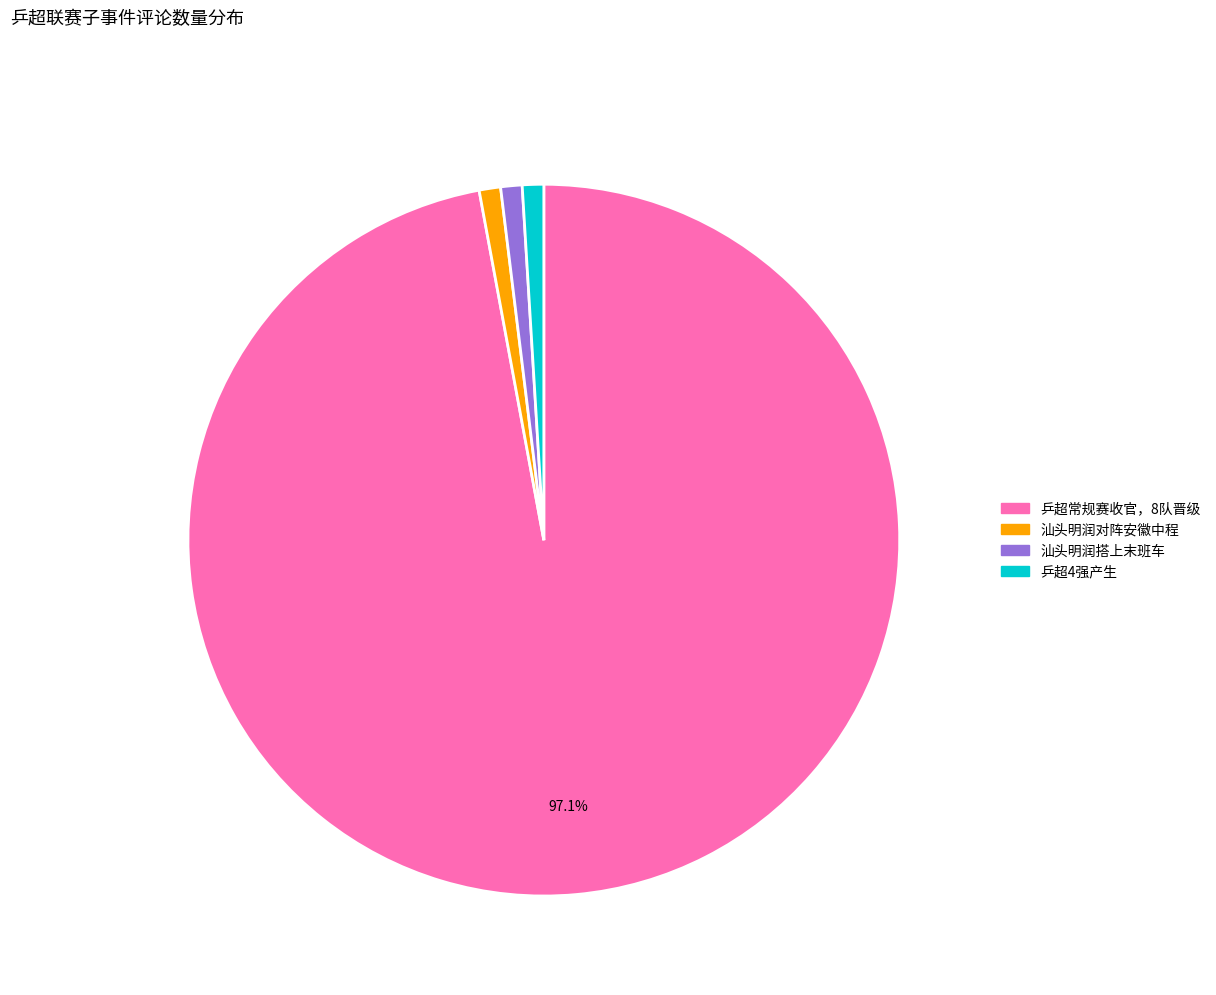

Is there a majority slice in this chart?

Yes